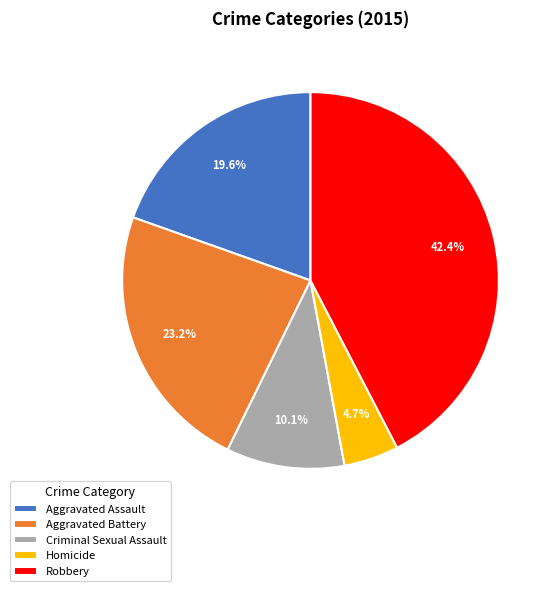

Is there any slice that represents more than half of the pie?

No